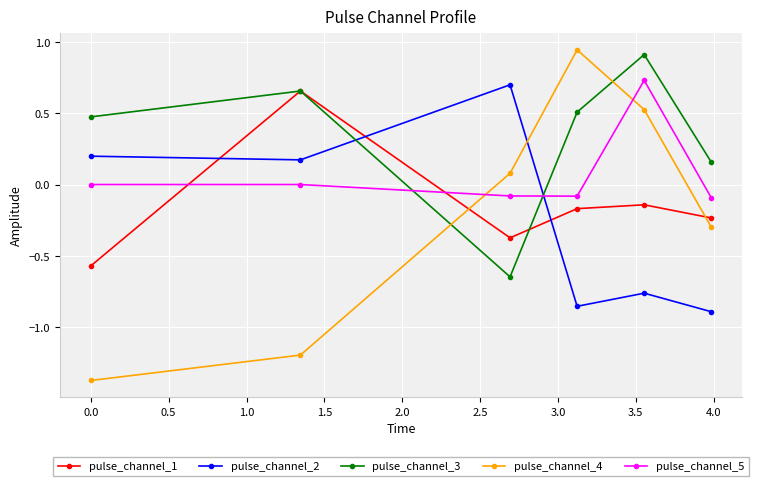

What is the value of the pulse_channel_4 point at the 6th from the left?

-0.3